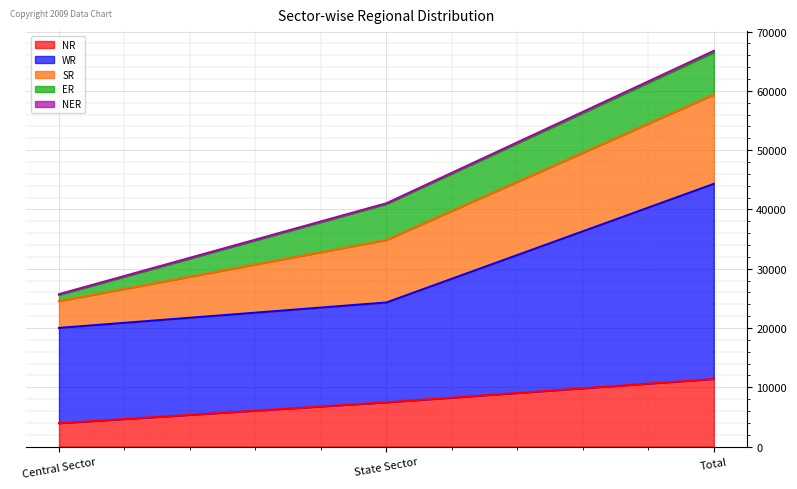

Is it true that SR equals 10263 at Total?

False